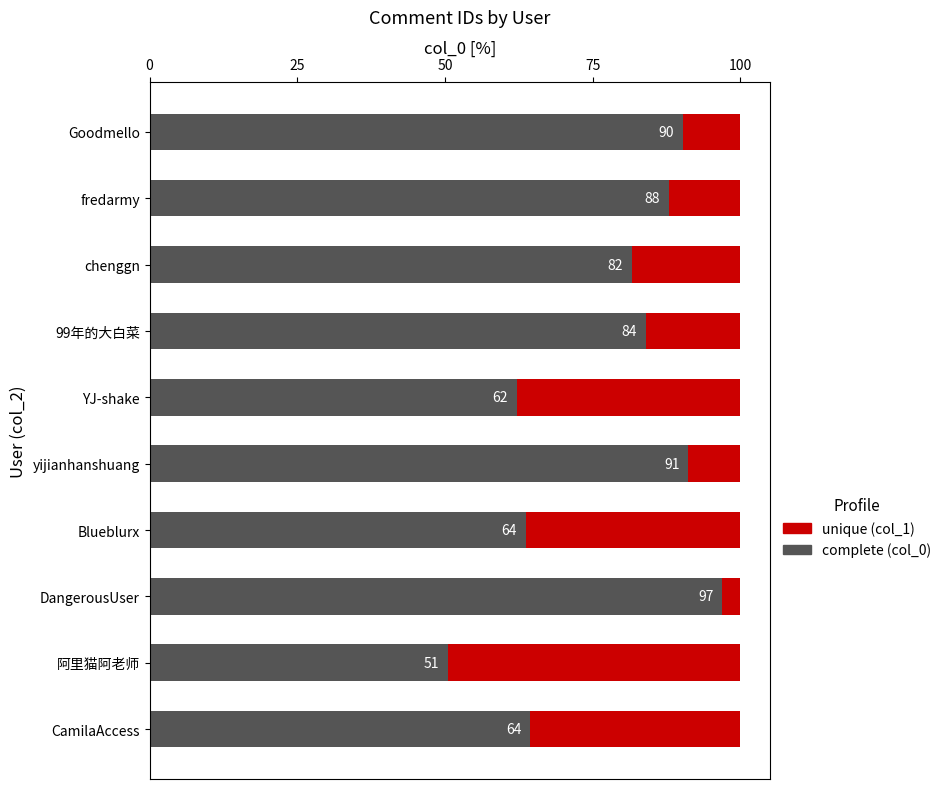

Count the number of categories in the chart.

10